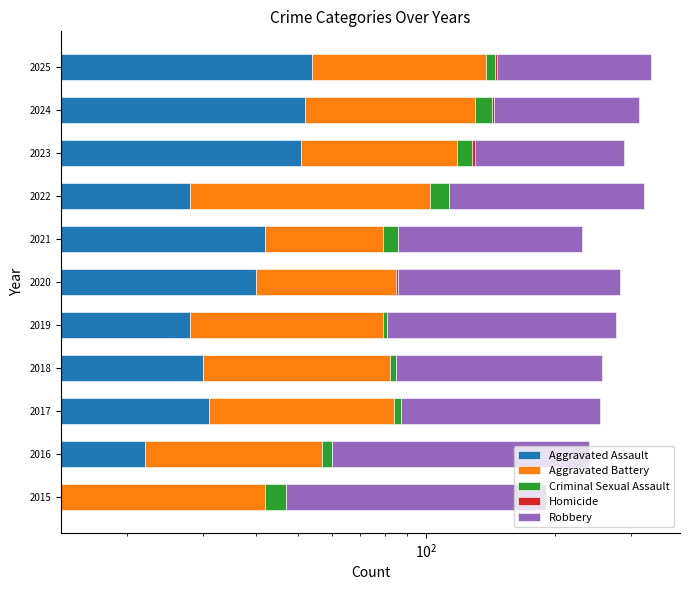

Count the number of categories in the chart.

11